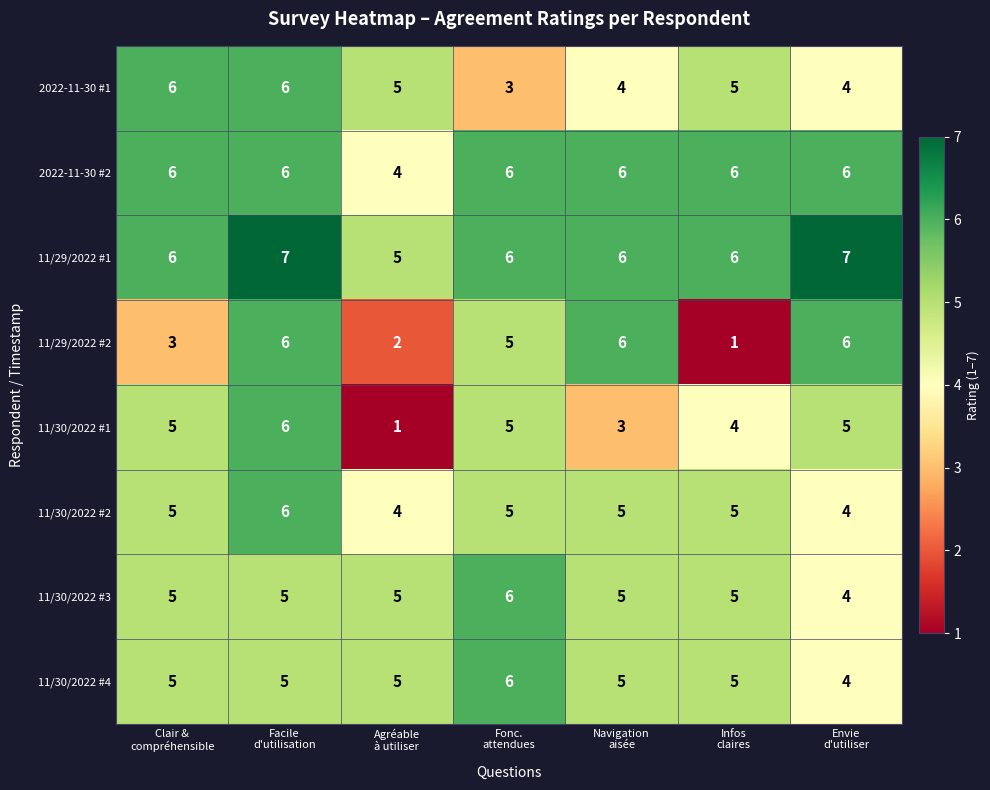

What is the highest value of the 11/29/2022 #1 series?

7